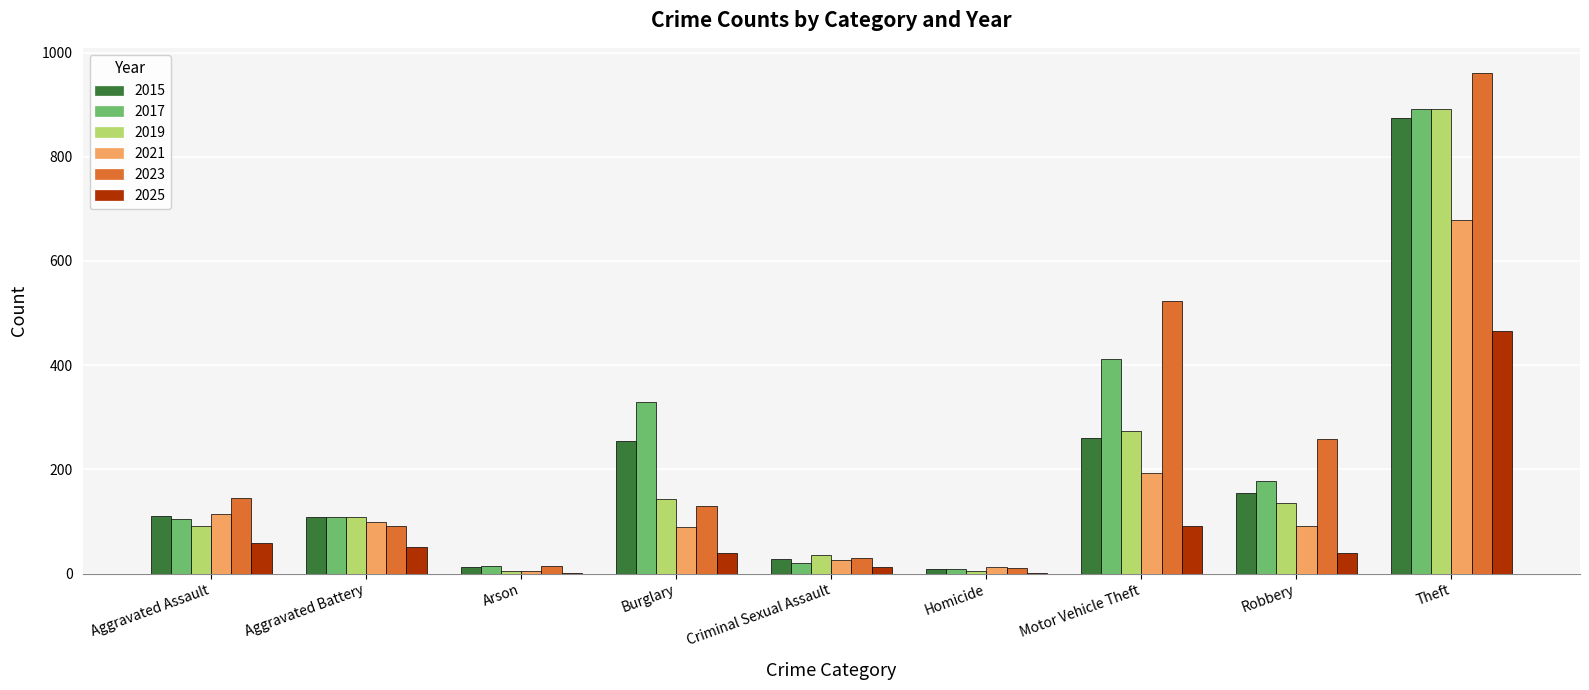

What are all the series names shown in the legend?

2015, 2017, 2019, 2021, 2023, 2025